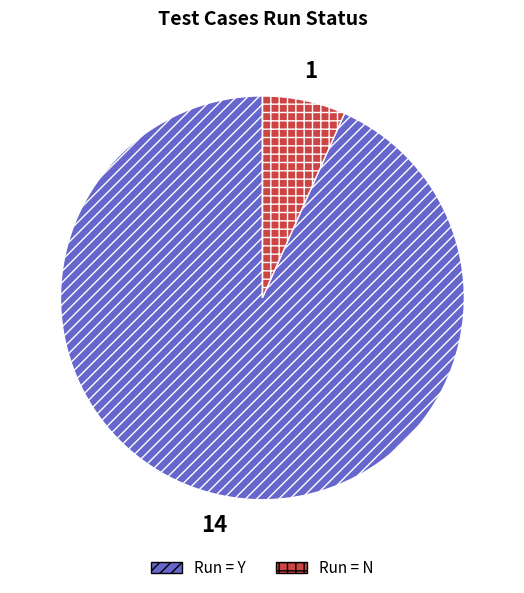

How many segments does this pie chart have?

2